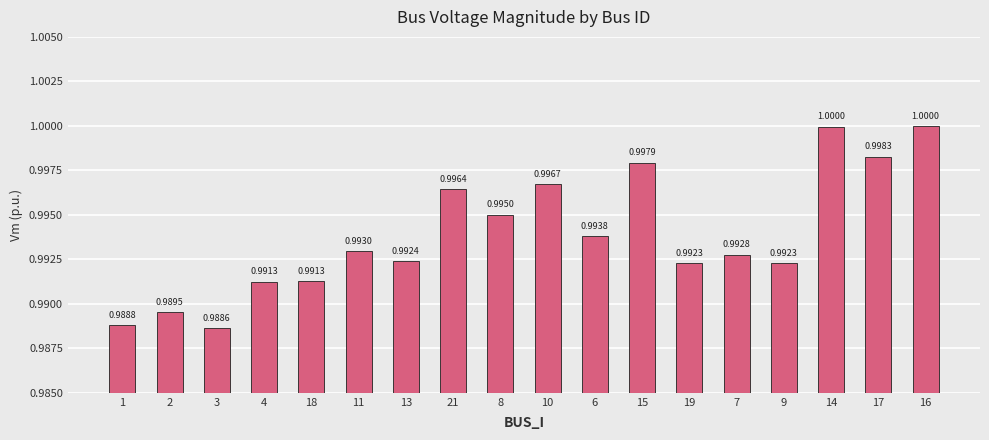

Which has a higher value, 17 or 1?

17